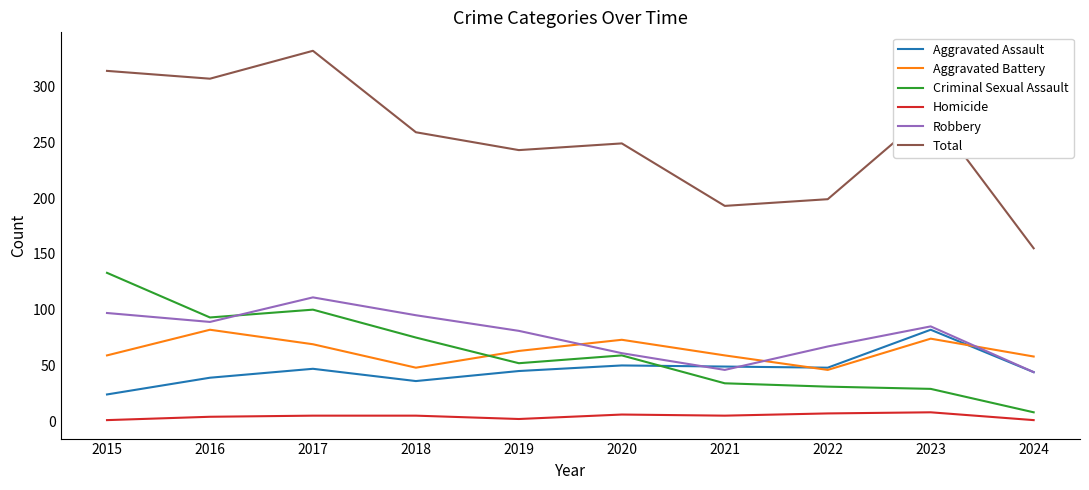

What is the sum of the Homicide values at 2015 and 2022?

8